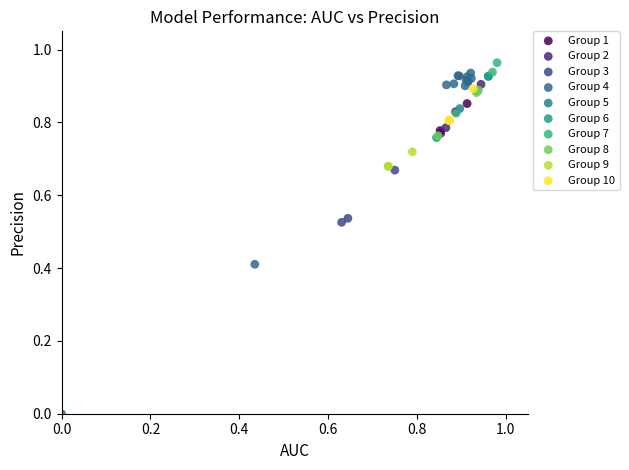

Which series has the largest Y range (max minus min)?

Group 5